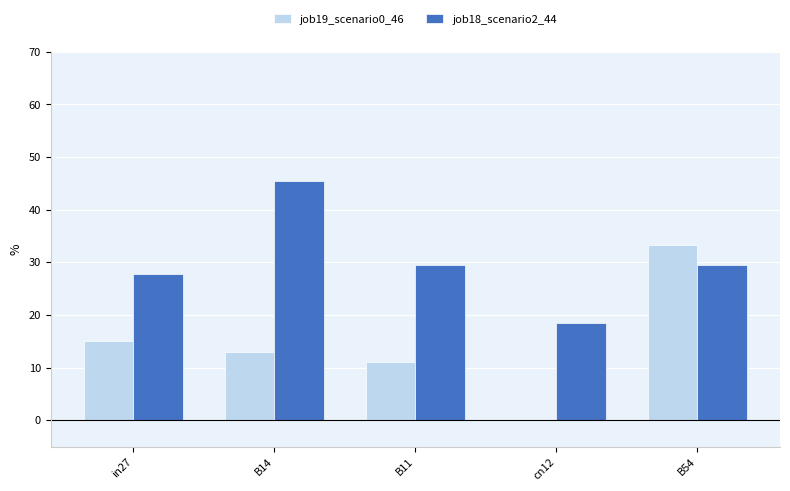

What are all the series names shown in the legend?

job19_scenario0_46, job18_scenario2_44